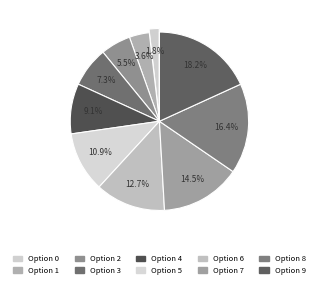

Count the number of slices in the pie.

10